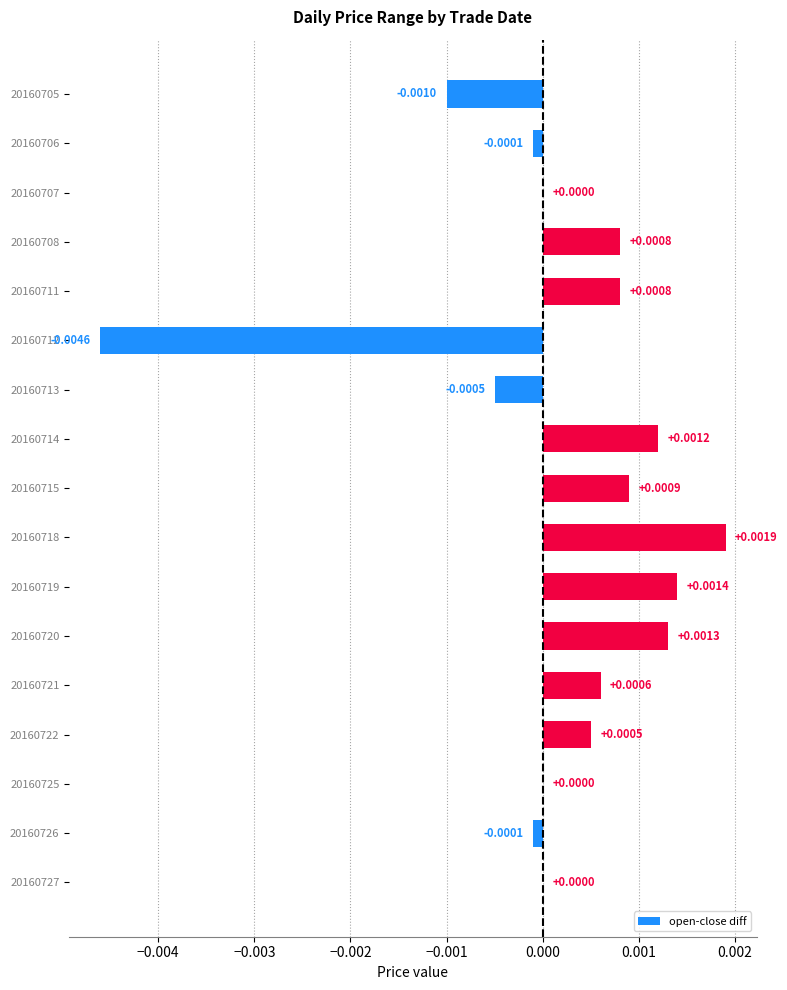

Which has a higher value, 20160712 or 20160713?

20160713